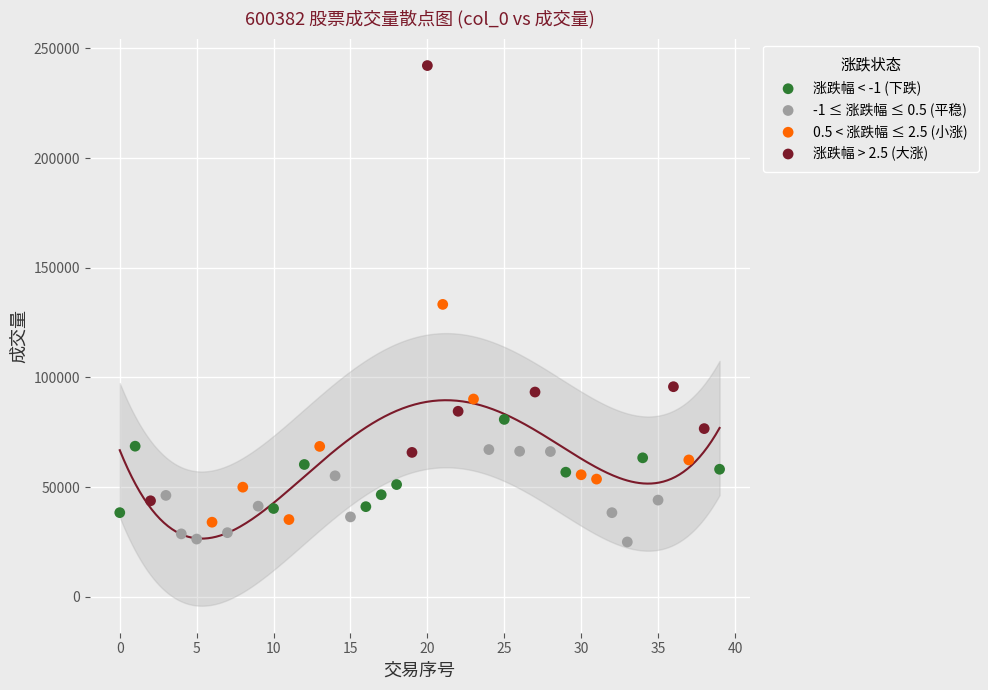

Which series has the largest Y range (max minus min)?

涨跌幅 > 2.5 (大涨)